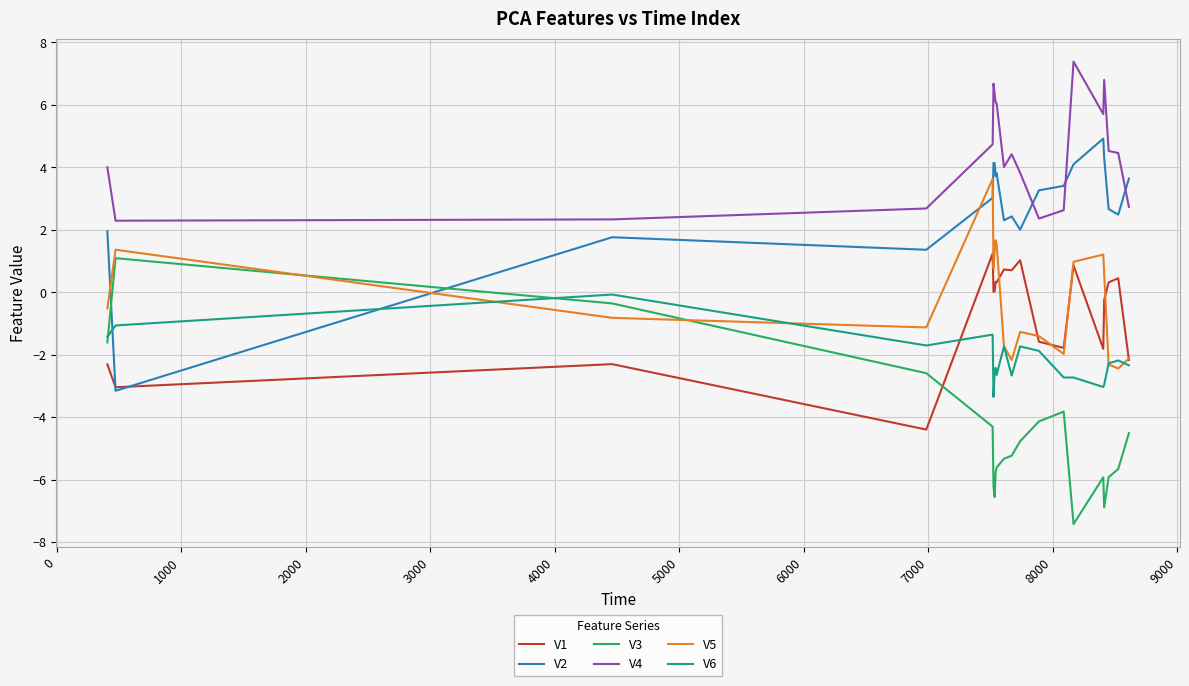

Which series ends up on top after the final intersection of V1 and V2?

V2